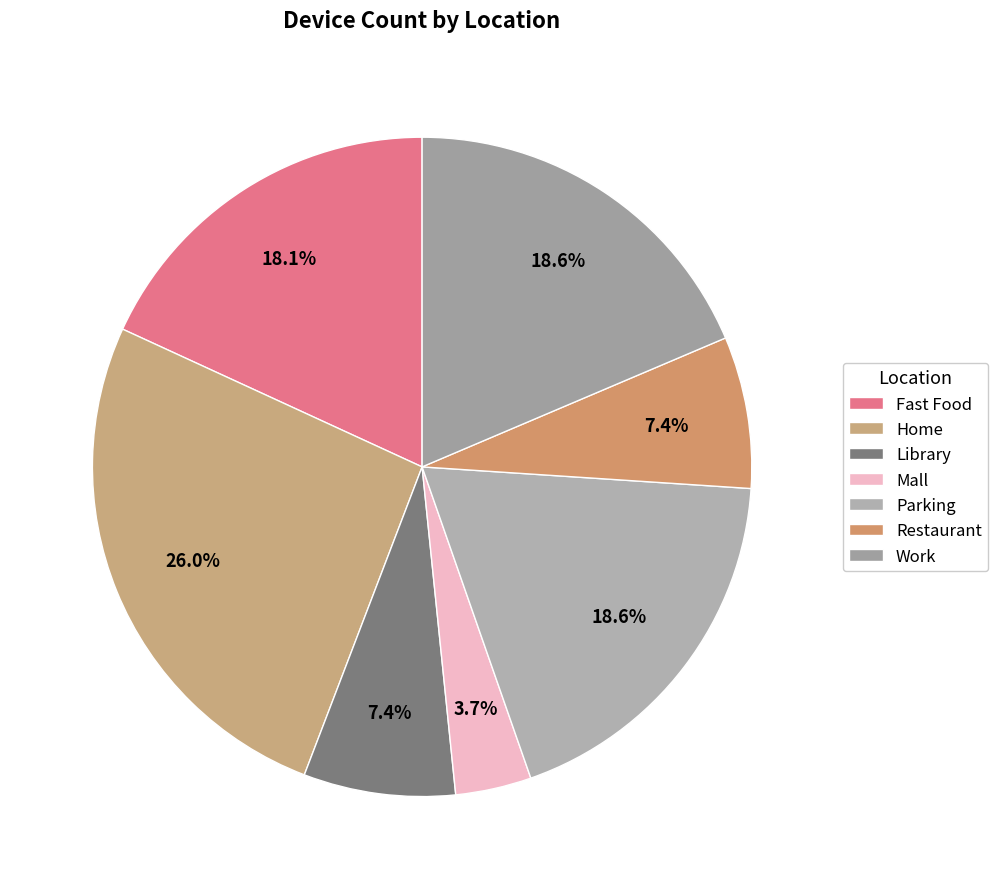

Count the number of slices in the pie.

7